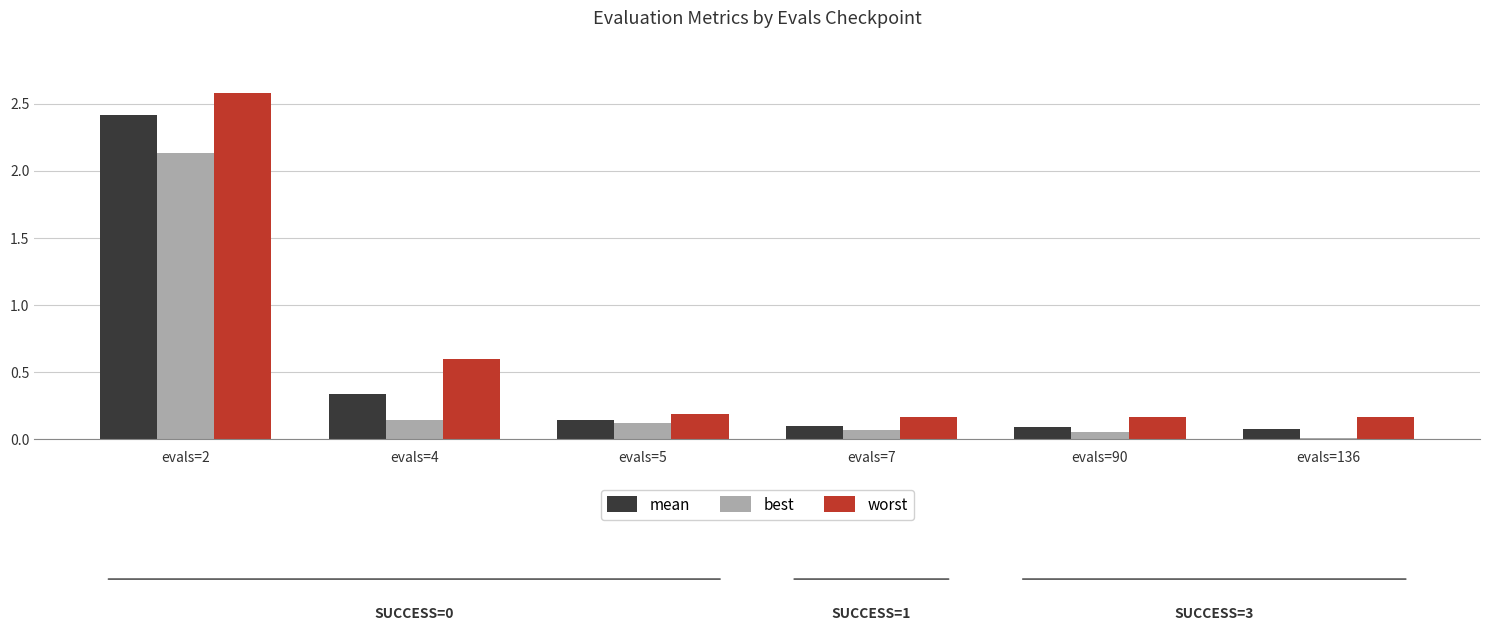

What is the total value across all series at evals=5?

0.5